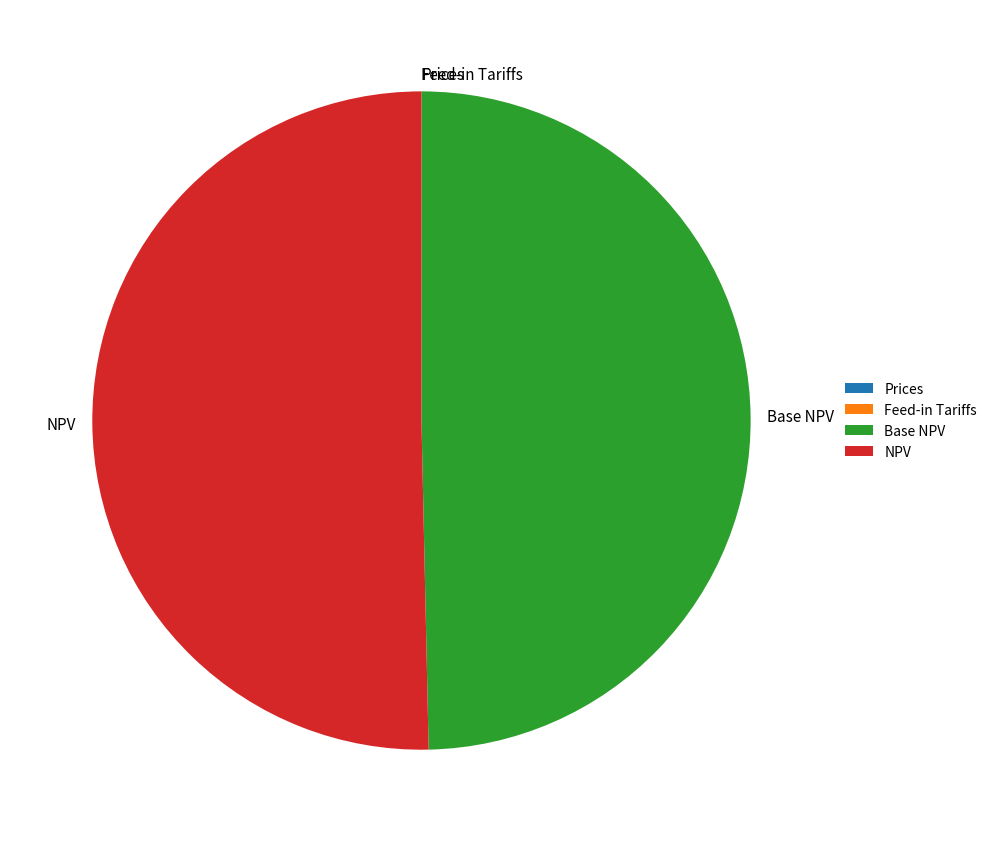

Is it true that NPV is 50% of the pie?

True